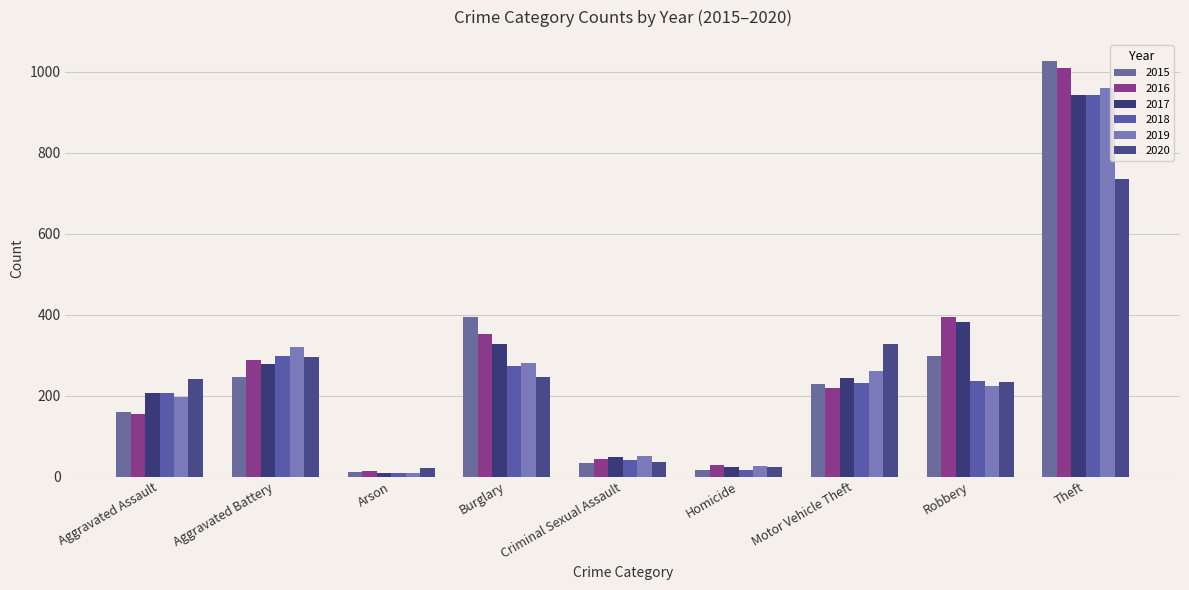

Which label corresponds to the largest value in the chart?

Theft